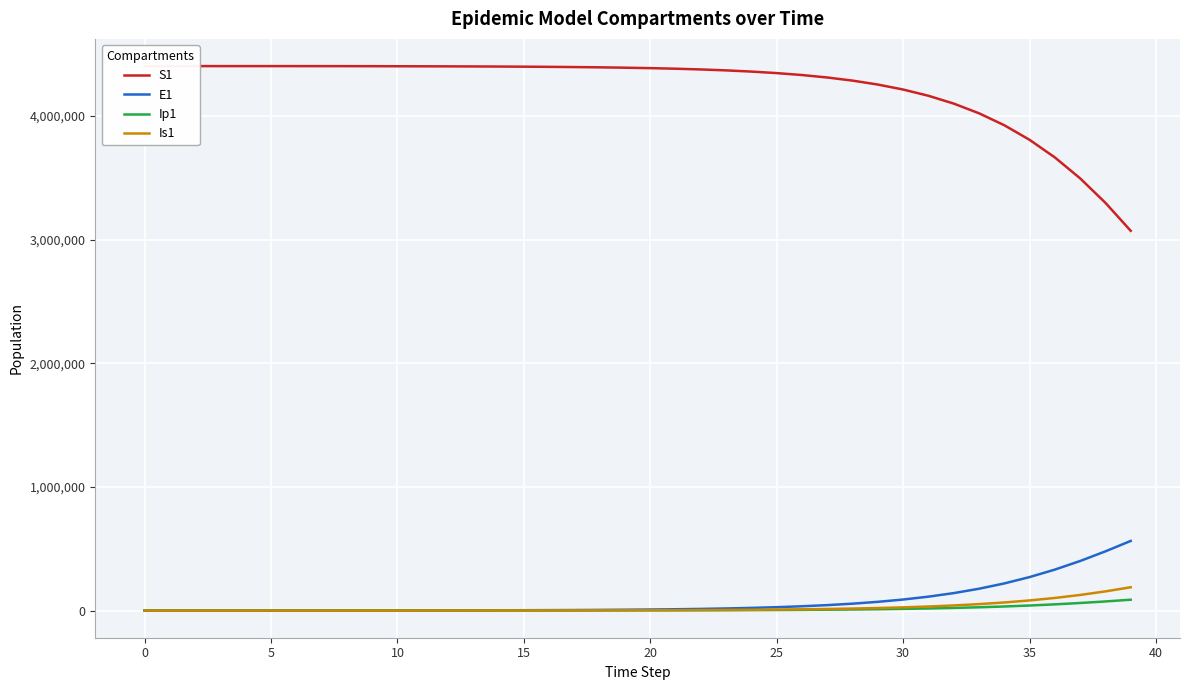

Reading left to right, list all the values displayed in this chart.

S1: 4403630.0	4403623.8	4403615.9	4403603.5	4403582.9	4403548.1	4403489.5	4403390.3	4403222.8	4402939.7	4402461.3	4402059.5	4401573.3	4400931.0	4400100.2	4399033.9	4397668.7	4395922.7	4393690.8	4390838.4	4387194.5	4382540.8	4376600.2	4369021.2	4359359.0	4347052.3	4331395.6	4311507.2	4286291.3	4254398.3	4214184.1	4163674.5	4100544.4	4022125.4	3925463.1	3807450.3	3665065.4	3495741.3	3297870.7	3071411.0
E1: 0.0	5.5	11.1	19.4	33.0	55.9	94.5	159.7	269.8	456.0	770.7	933.8	1138.9	1432.1	1820.8	2323.9	2969.6	3795.9	4852.4	6202.0	7925.6	10125.6	12931.8	16508.6	21063.2	26855.4	34209.8	43528.4	55305.0	70138.4	88742.6	111950.5	140702.9	176015.5	218909.7	270292.7	330774.0	400410.5	478394.7	562730.4
Ip1: 0.0	0.4	1.2	2.3	4.0	6.9	11.7	19.7	33.4	56.4	95.3	138.0	170.2	211.6	266.8	339.1	432.5	552.5	706.2	902.6	1153.6	1474.0	1883.0	2404.6	3069.3	3915.3	4990.8	6355.6	8083.8	10265.9	13011.4	16450.1	20732.2	26025.8	32509.5	40358.9	49723.0	60690.5	73242.9	87201.5
Is1: 5.0	4.1	4.0	4.8	6.6	10.1	16.3	27.0	45.1	75.8	127.8	200.9	288.6	387.0	504.2	649.3	832.4	1065.4	1362.7	1742.5	2227.8	2847.7	3639.3	4649.9	5939.2	7583.0	9676.7	12340.6	15724.6	20015.4	25442.9	32287.2	40884.6	51631.4	64981.8	81438.2	101526.6	125753.2	154535.9	188107.3